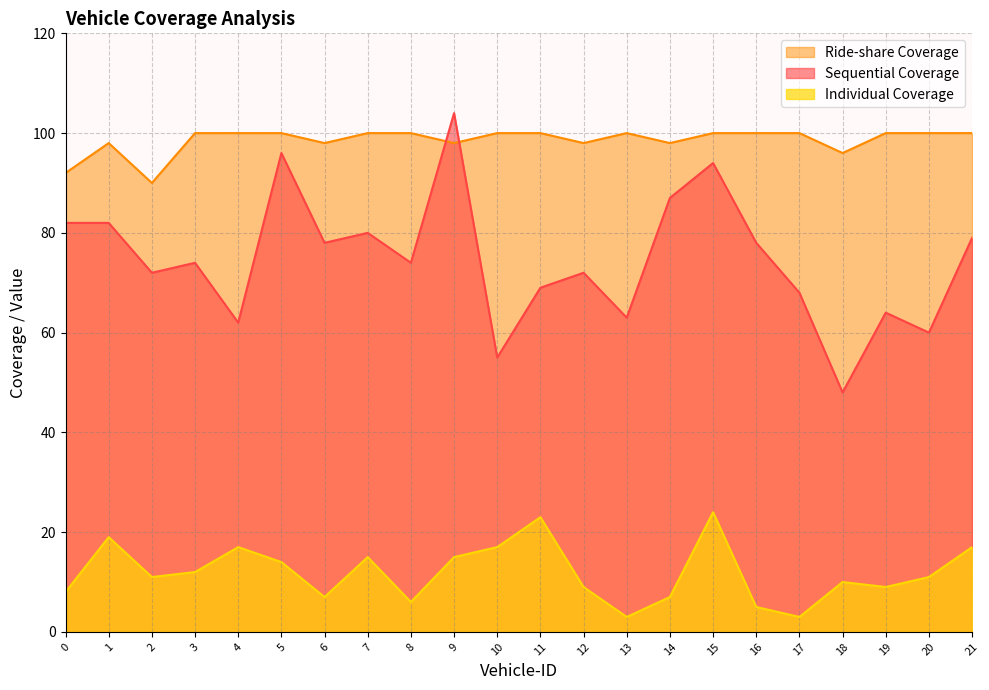

At which category does Individual Coverage reach its first local peak?

1